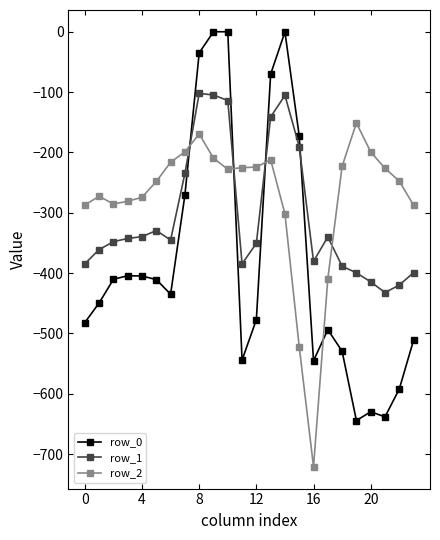

What is the value of the row_1 point at the 11th from the left?

-114.0